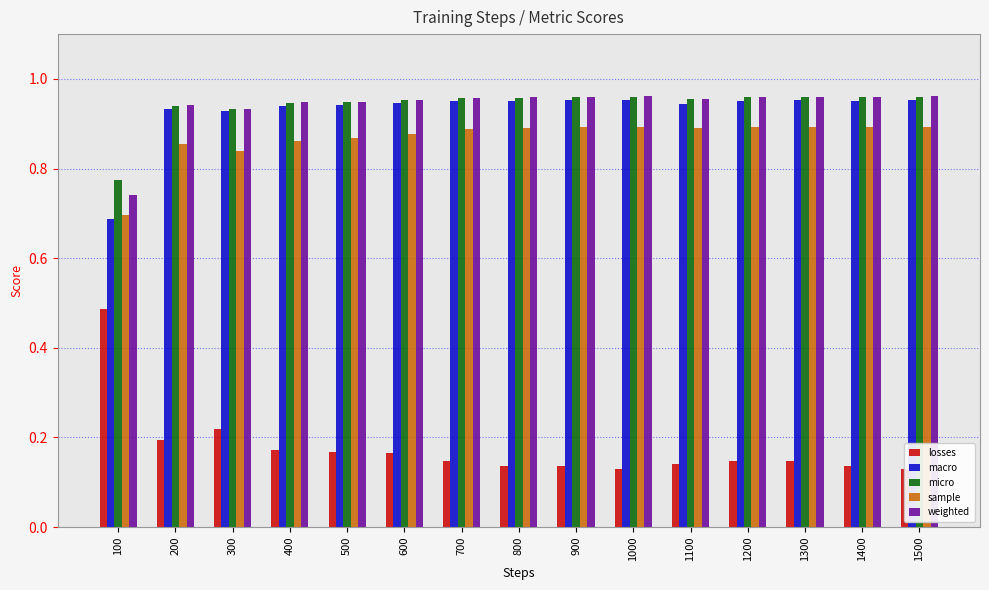

Count the weighted values in the range 0 to 1.

15